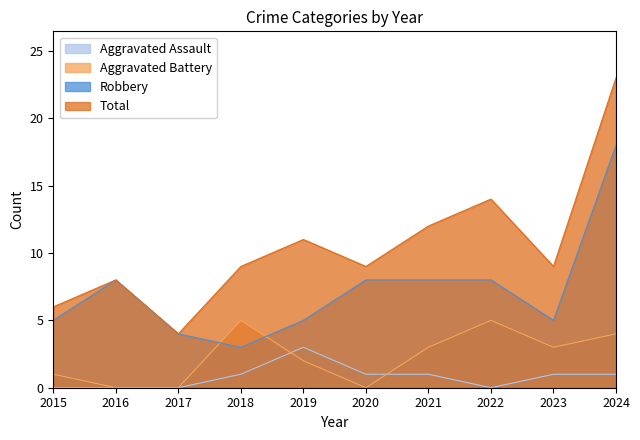

What is the spread (max minus min) of values at 2019?

9